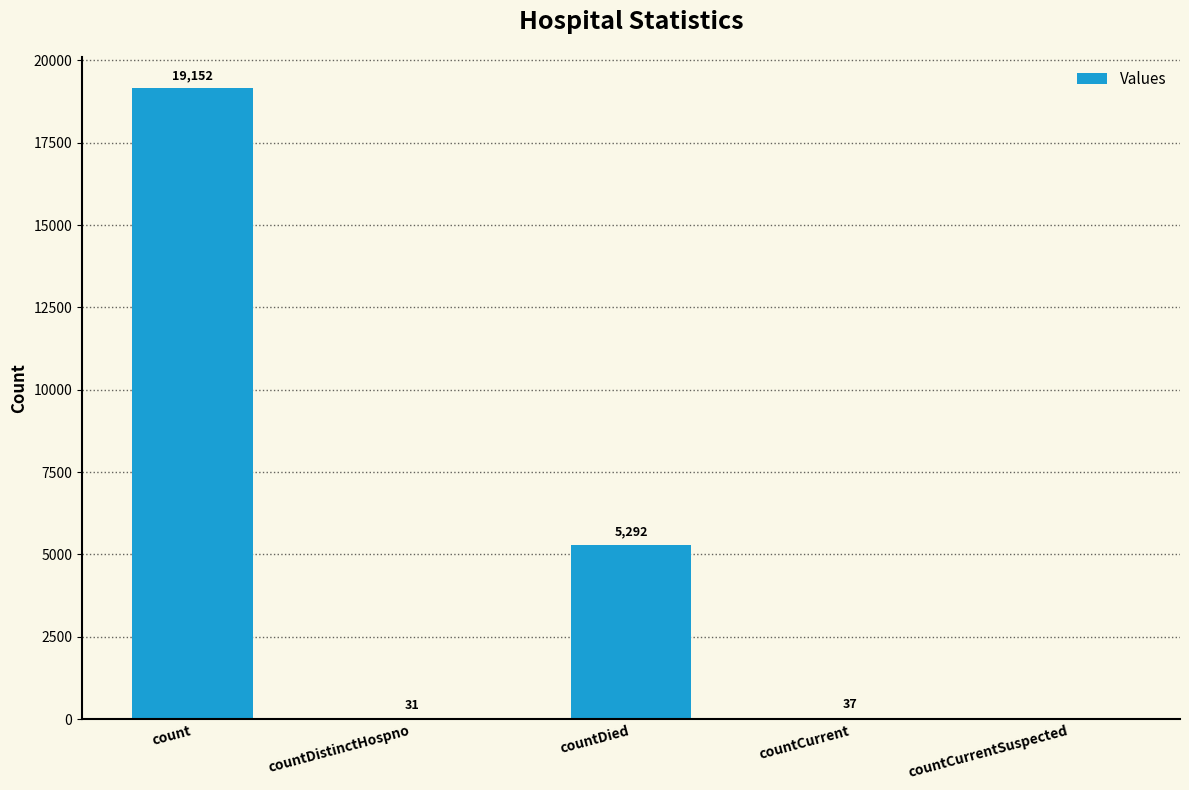

Between count and countDistinctHospno, which is larger?

count